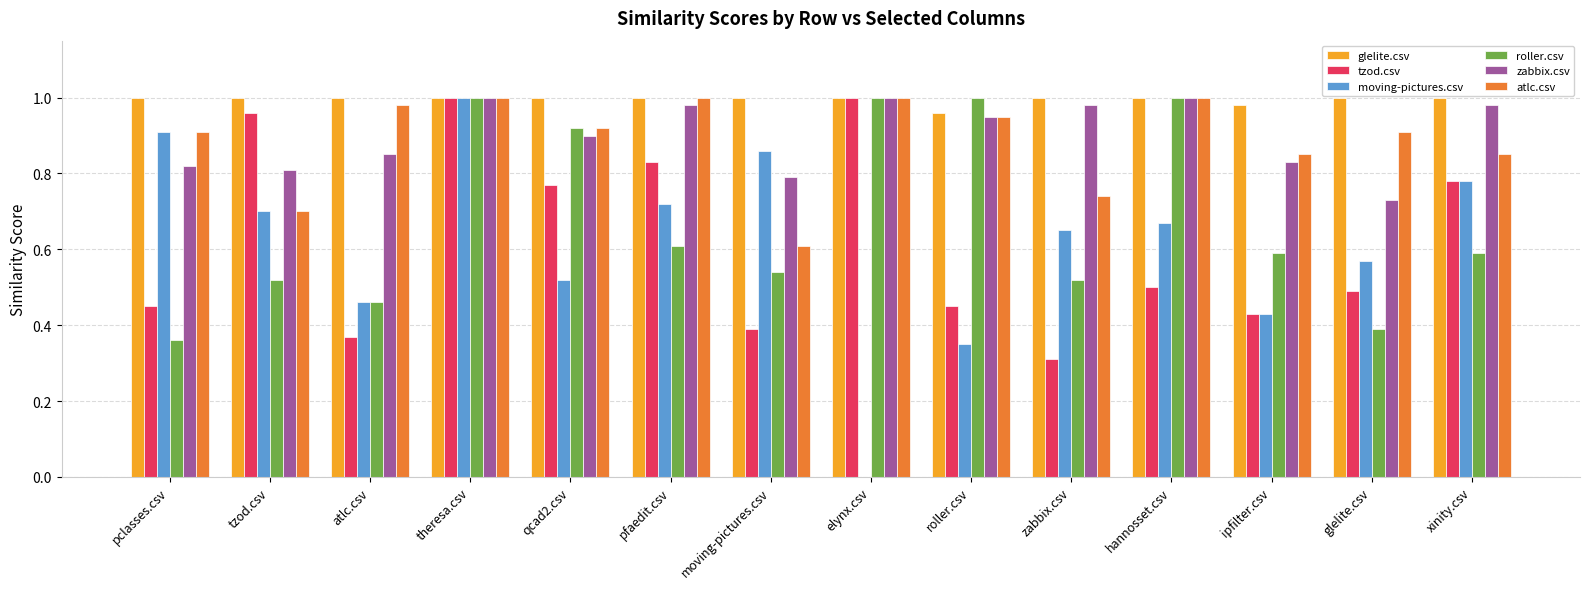

At which category is the sum across all series the highest?

theresa.csv